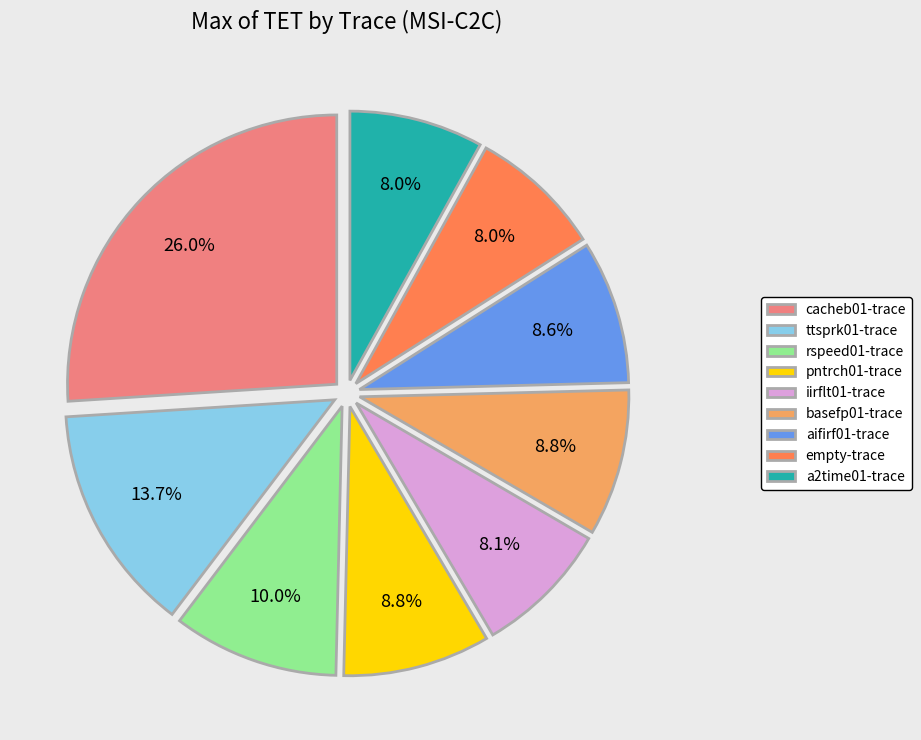

Between rspeed01-trace and aifirf01-trace, which is larger?

rspeed01-trace